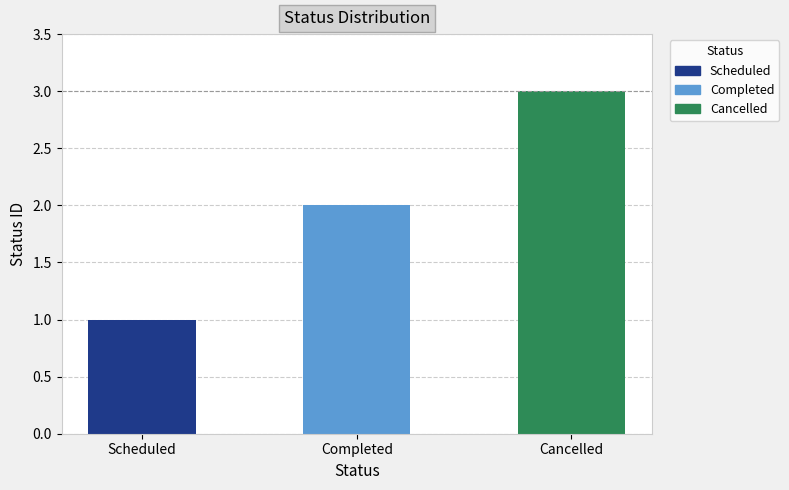

Count the values in the range 1 to 3.

3